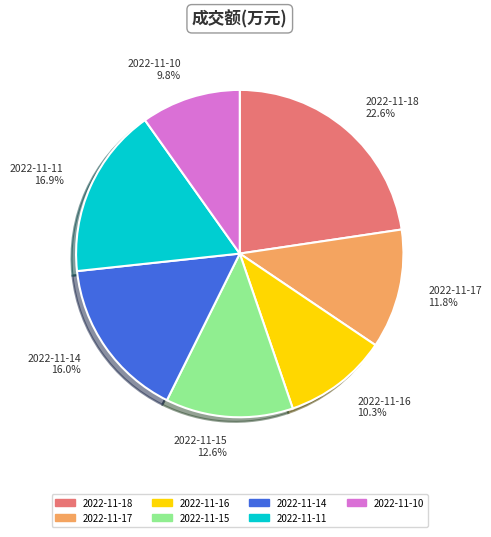

Is the sum of 2022-11-10 and 2022-11-11 greater than half?

No